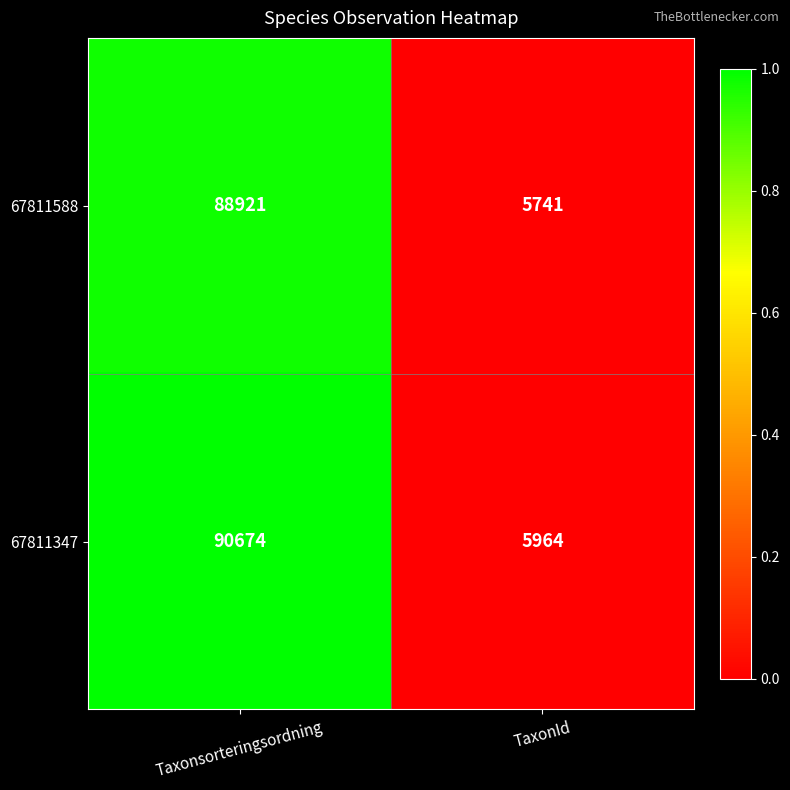

True or false: 67811347 has a value of 8720 at TaxonId.

False